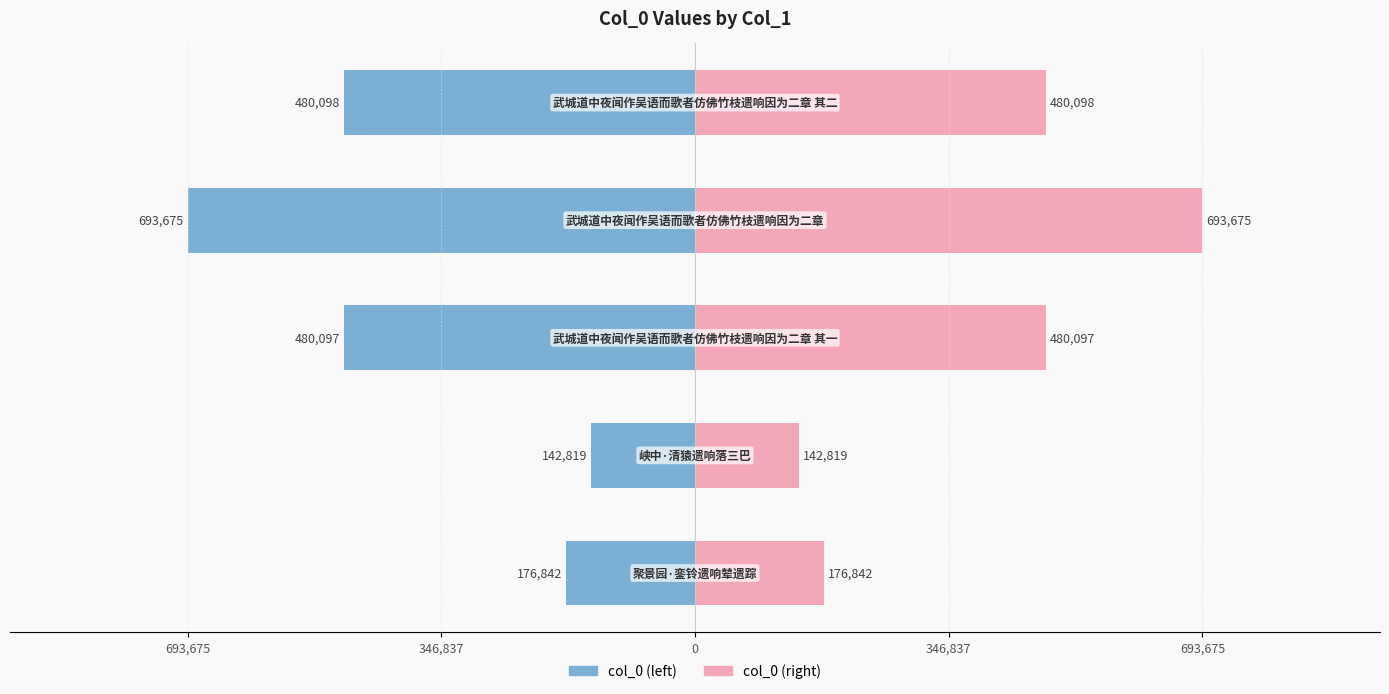

Which series has the largest range (max minus min)?

col_0 (left)